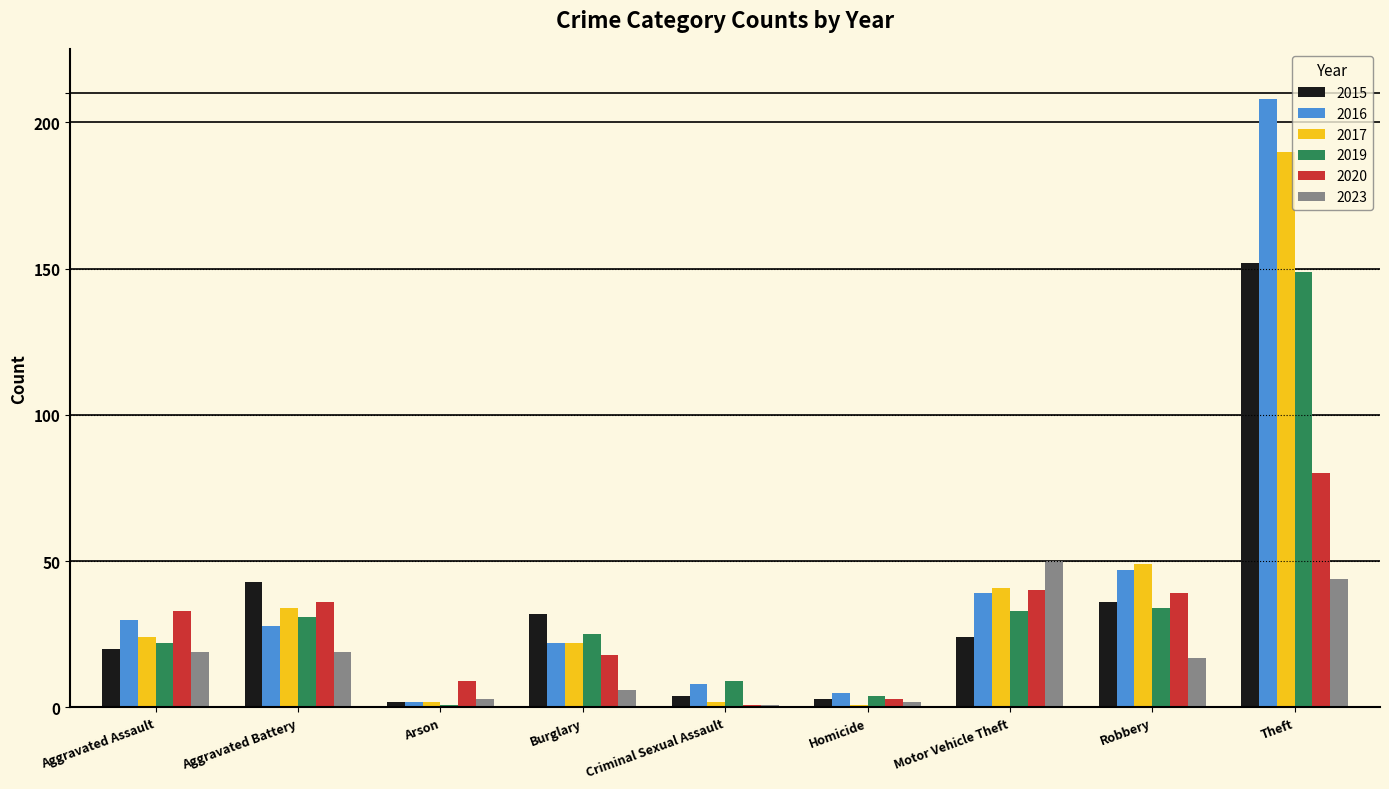

What is the sum of all 2020 values?

259